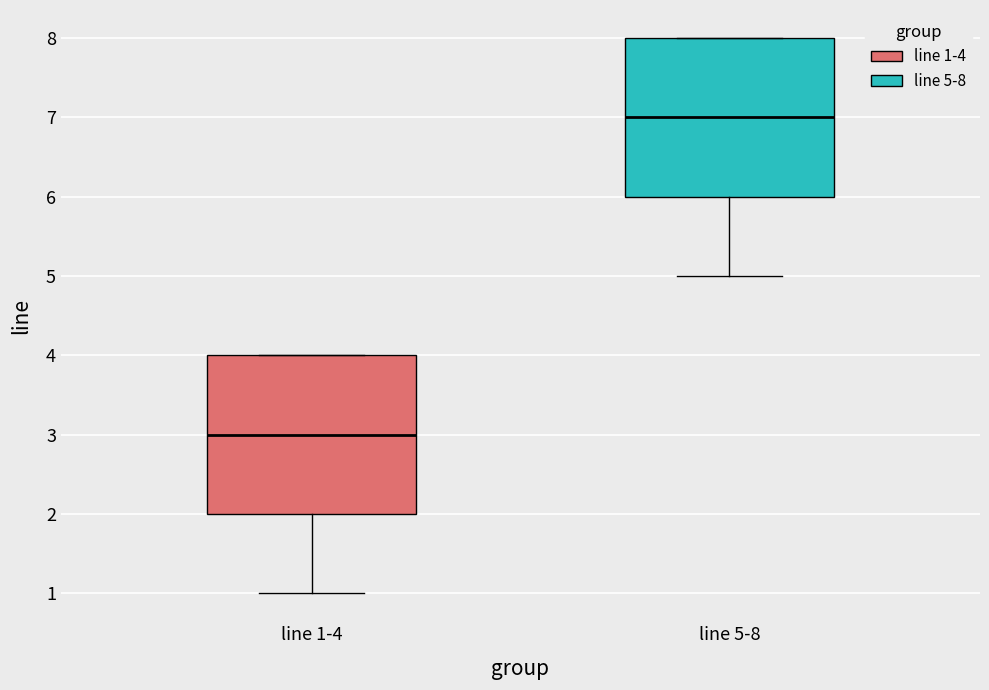

Reading left to right, transcribe this box plot: for each box, give where its median line is, the range the box spans, and where its two whiskers end, as read against the y-axis. The values are not printed on the chart, so give them approximately, as read against the axis.

line 1-4: median 3, box 2 to 4, whiskers 1 to 4
line 5-8: median 7, box 6 to 8, whiskers 5 to 8